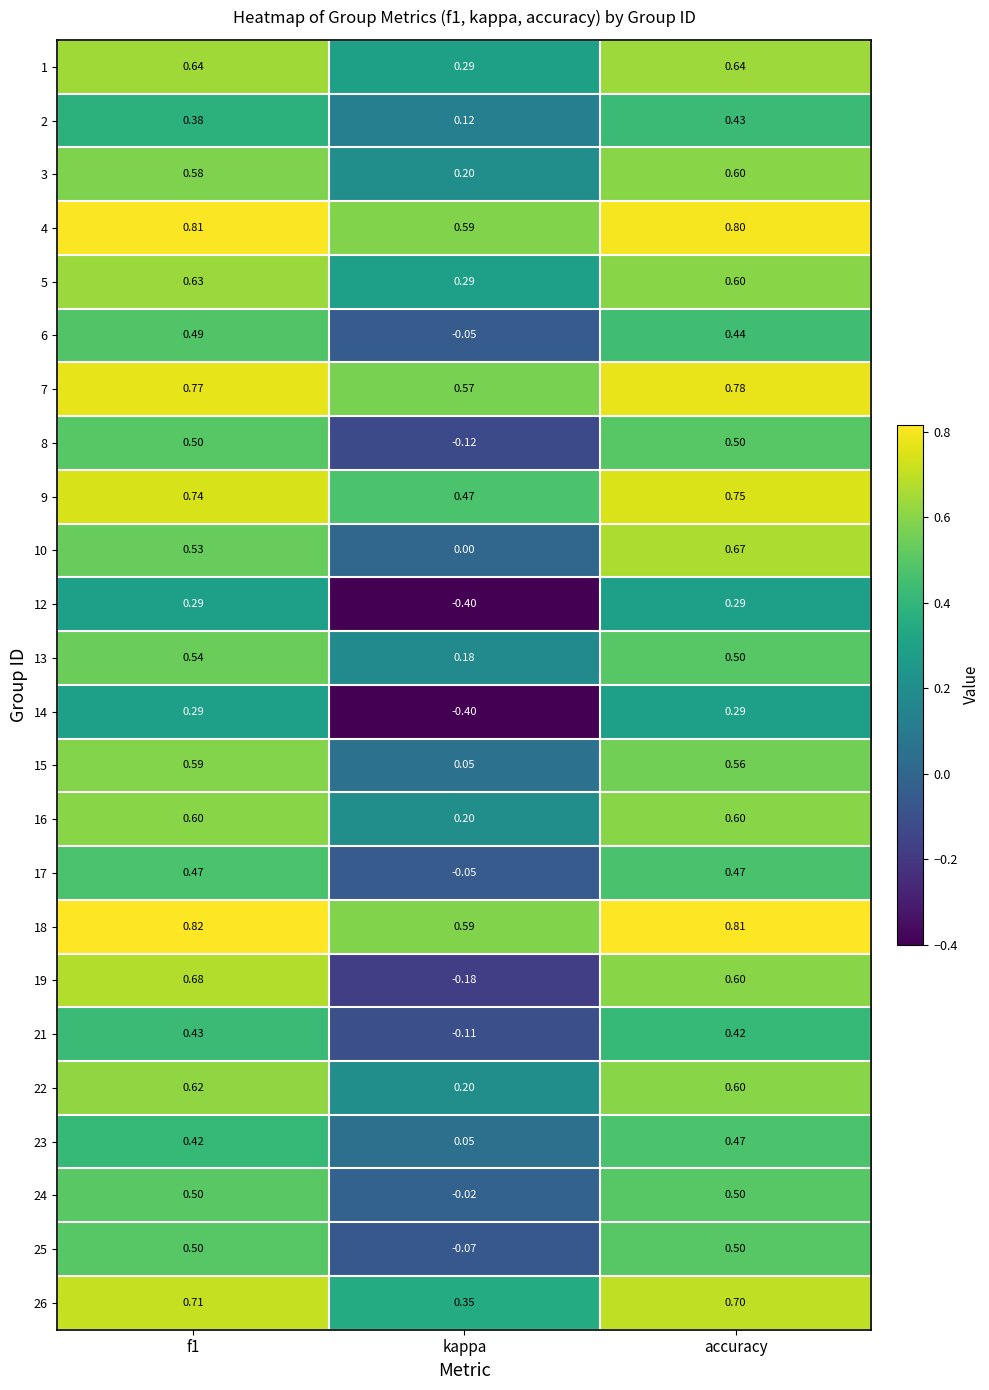

Is the value of 9 at accuracy greater than the value of 26 at kappa?

Yes